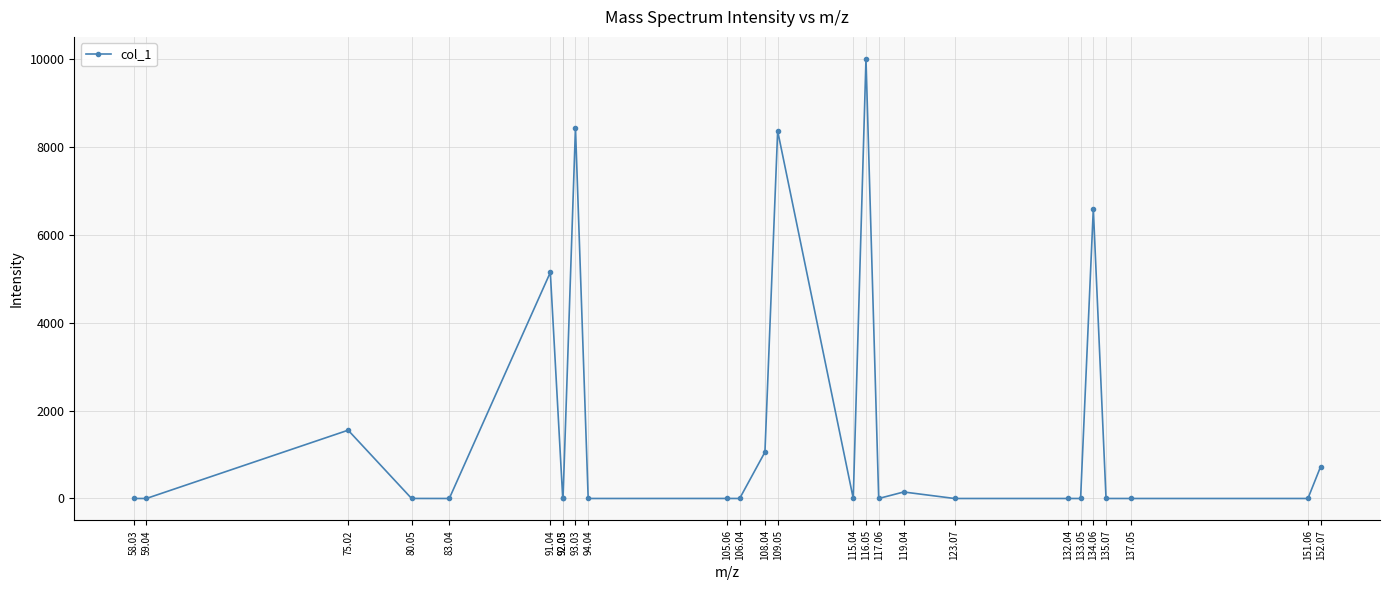

At which label is the value closest to 5000?

91.04